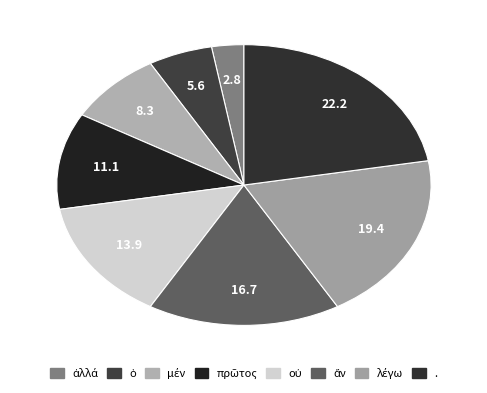

Is there any slice that represents more than half of the pie?

No